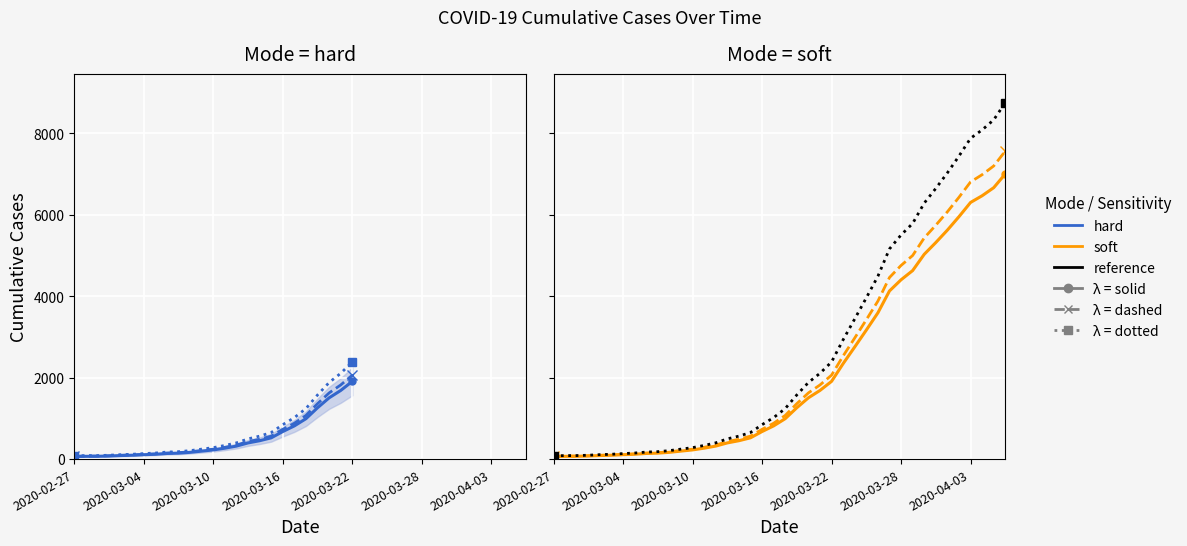

True or false: the data shows 815 at 2020-03-17.

True